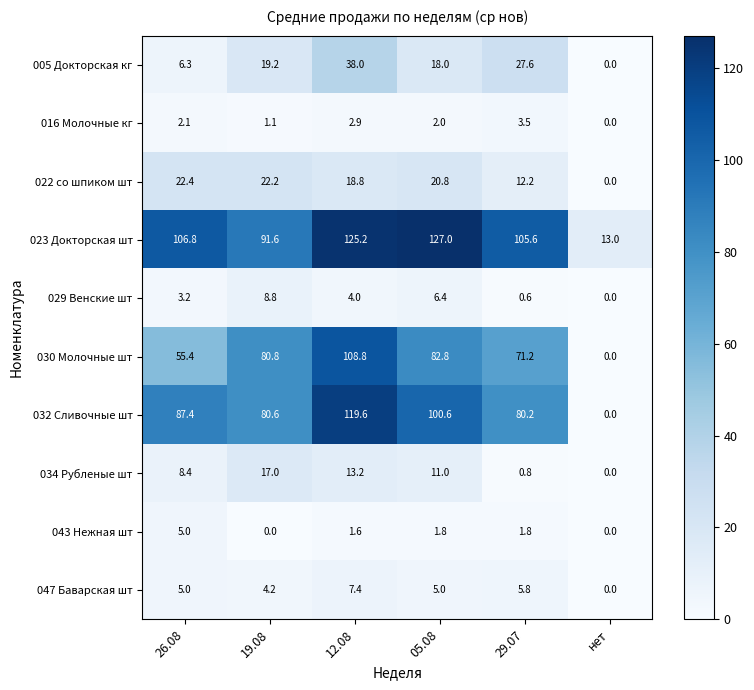

At which label is 029 Венские шт closest to 4?

12.08